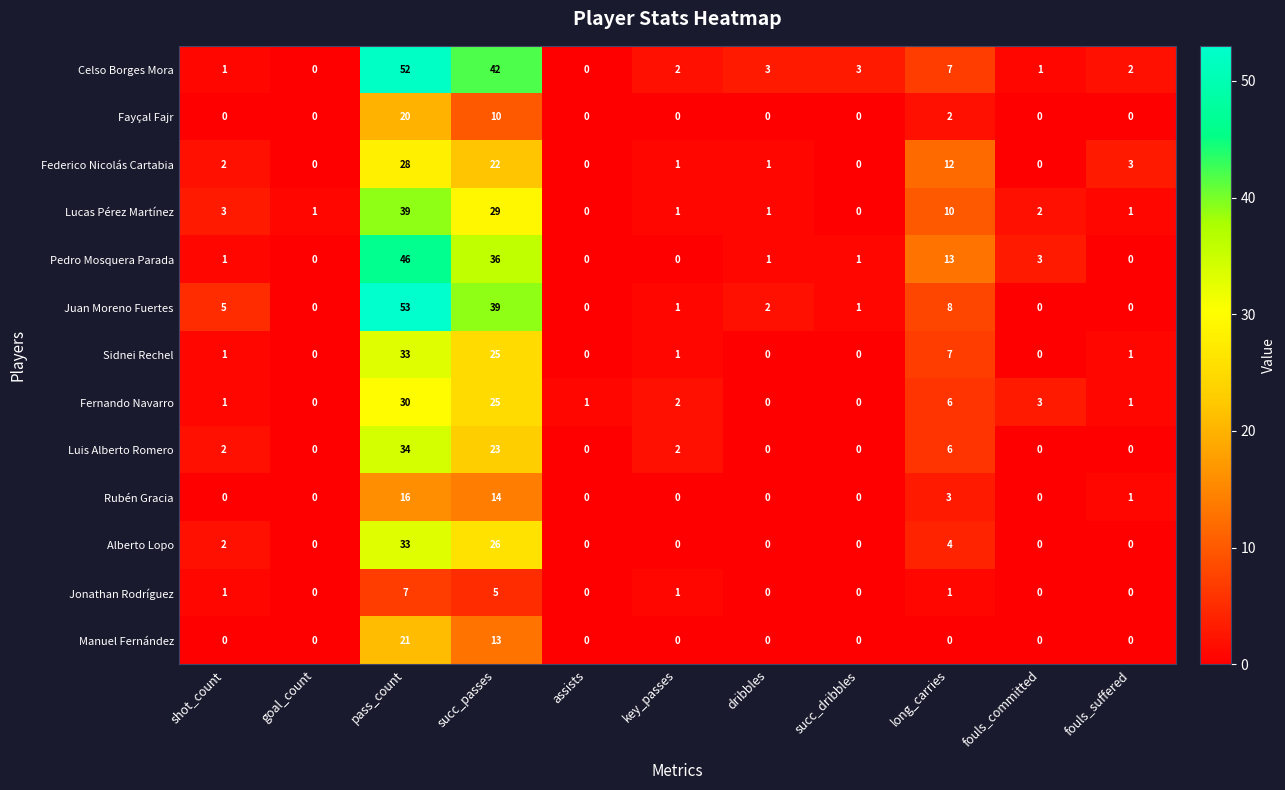

How many data points does each series have?

11